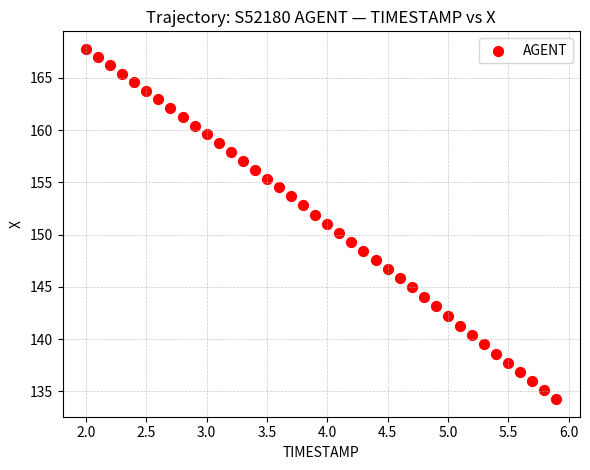

What is the range of Y values (max minus min)?

33.5